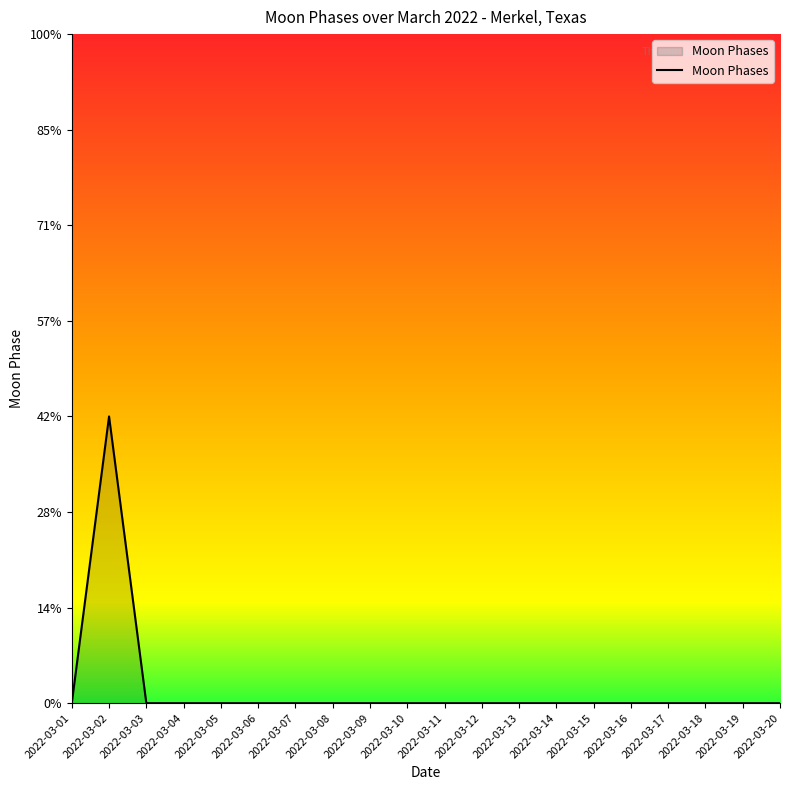

Is this an area chart (filled region under the line)?

Yes